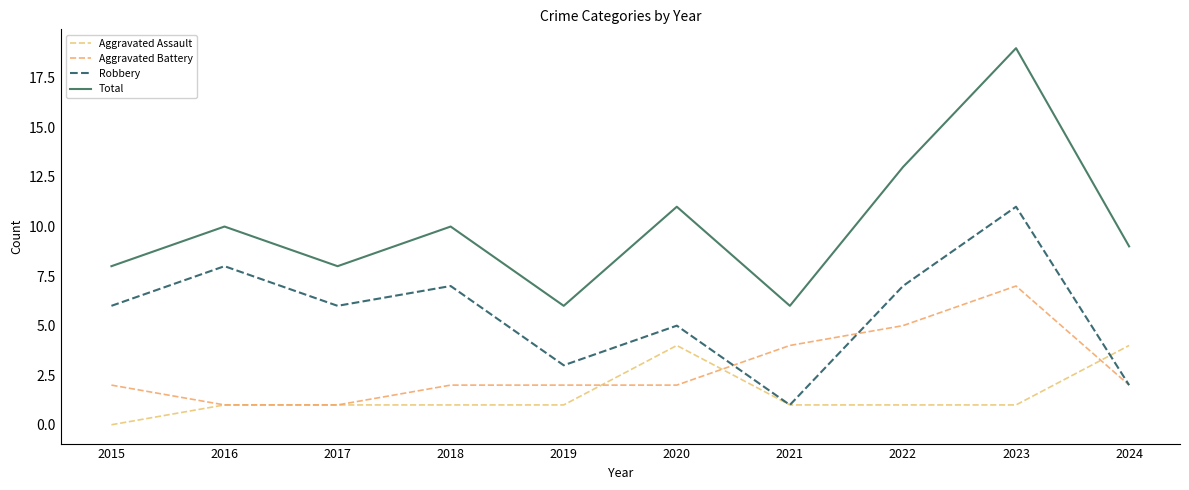

At which label does Total first exceed 10?

2020